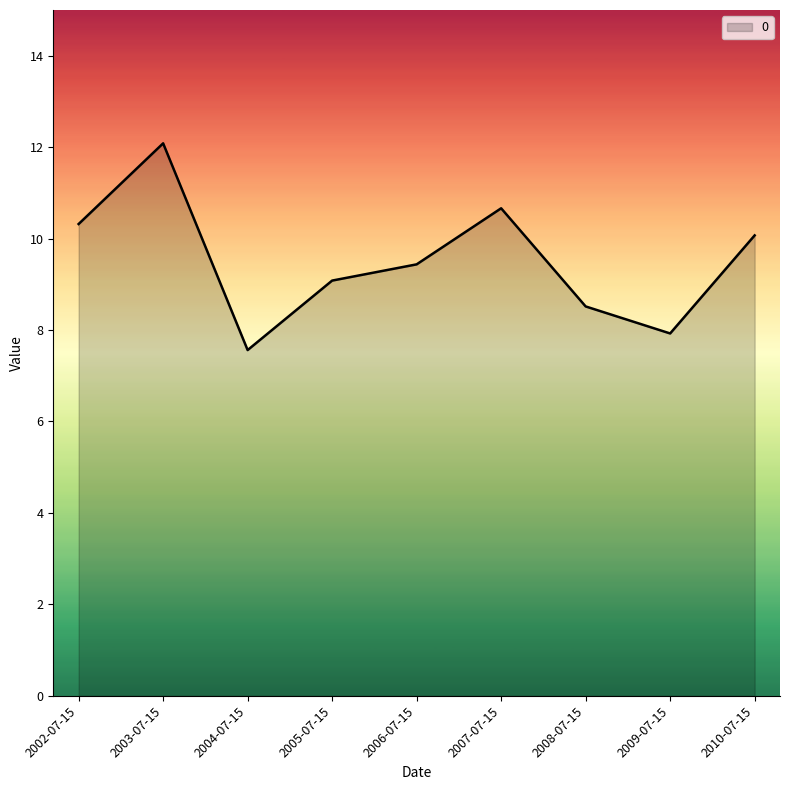

Reading left to right, what are all the values shown in this chart?

2002-07-15=10.3	2003-07-15=12.1	2004-07-15=7.6	2005-07-15=9.1	2006-07-15=9.4	2007-07-15=10.7	2008-07-15=8.5	2009-07-15=7.9	2010-07-15=10.1